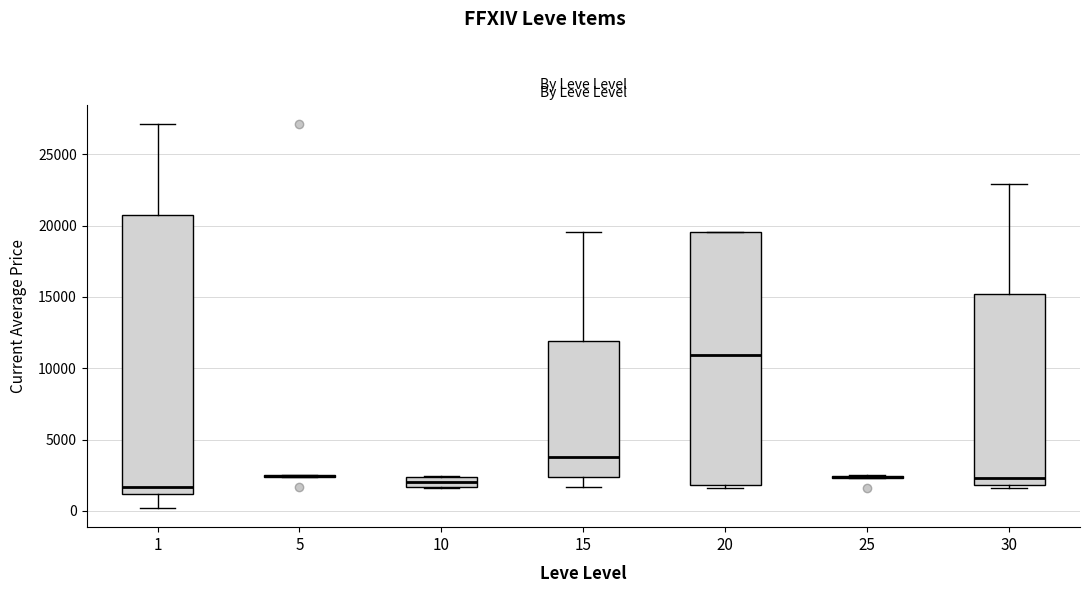

Where does the median line of the box at x = 10 sit on the y-axis? The values are not printed on the chart, so give them approximately, as read against the axis.

2000